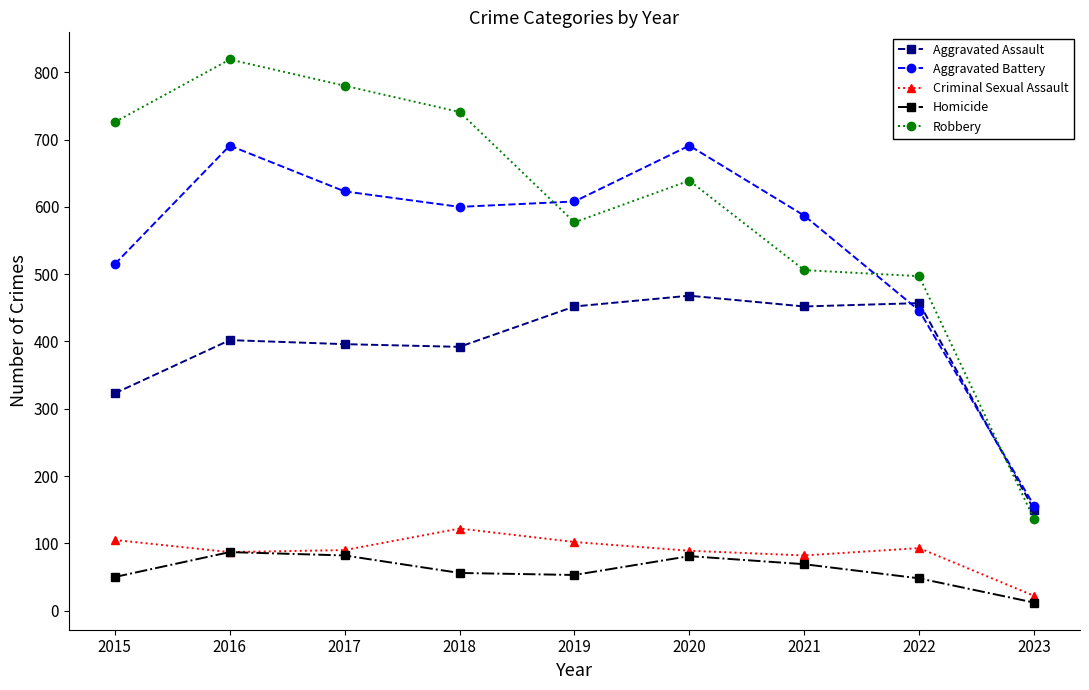

True or false: Criminal Sexual Assault and Aggravated Battery cross at least once.

False